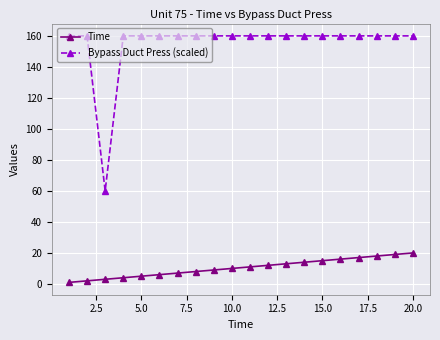

At how many categories does at least one series exceed 19?

20